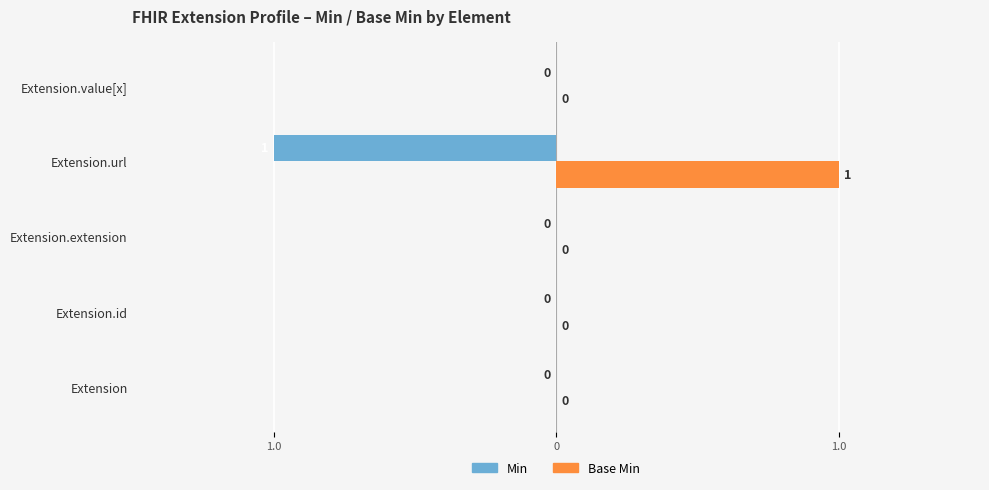

What are all the series names shown in the legend?

Min, Base Min